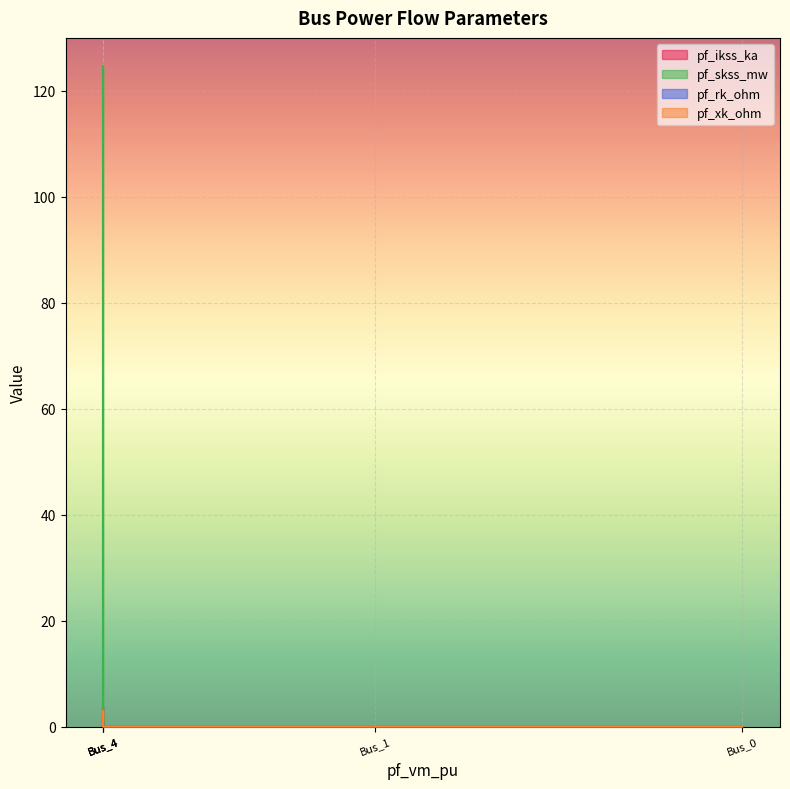

Which series has the widest spread of values?

pf_skss_mw